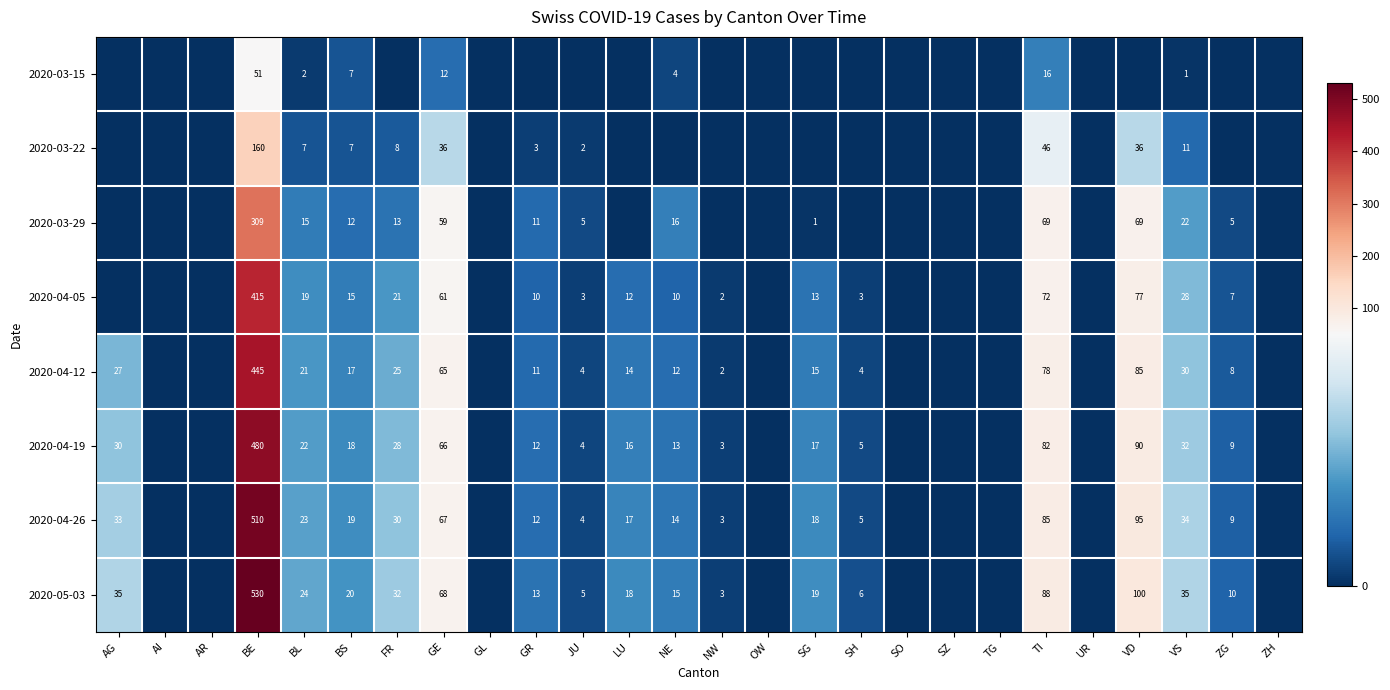

What is the difference between the highest and lowest values at BE?

479